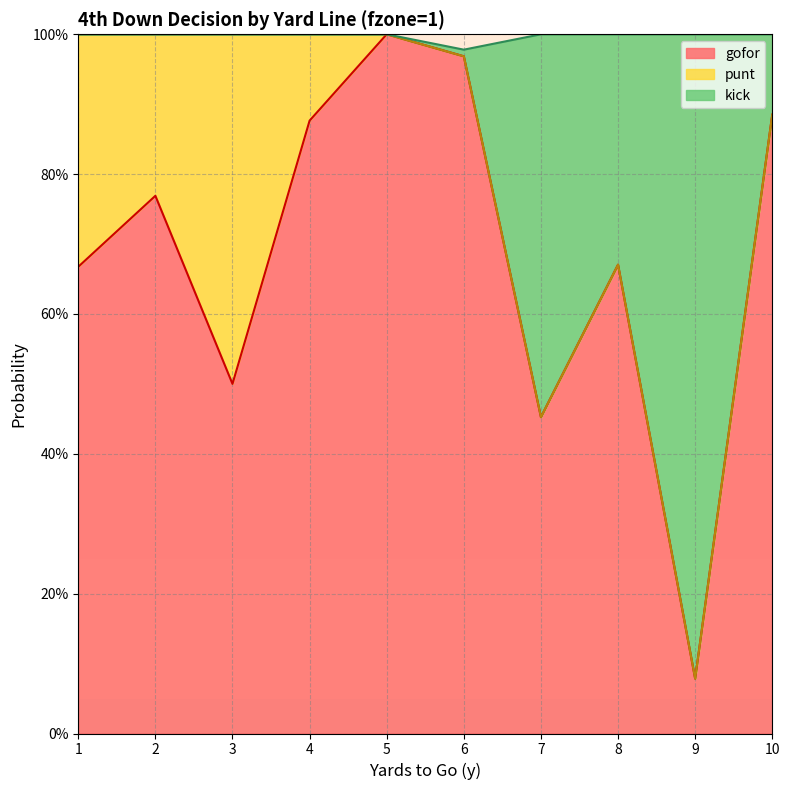

The value of gofor at 10 is 0.2. True or false?

False